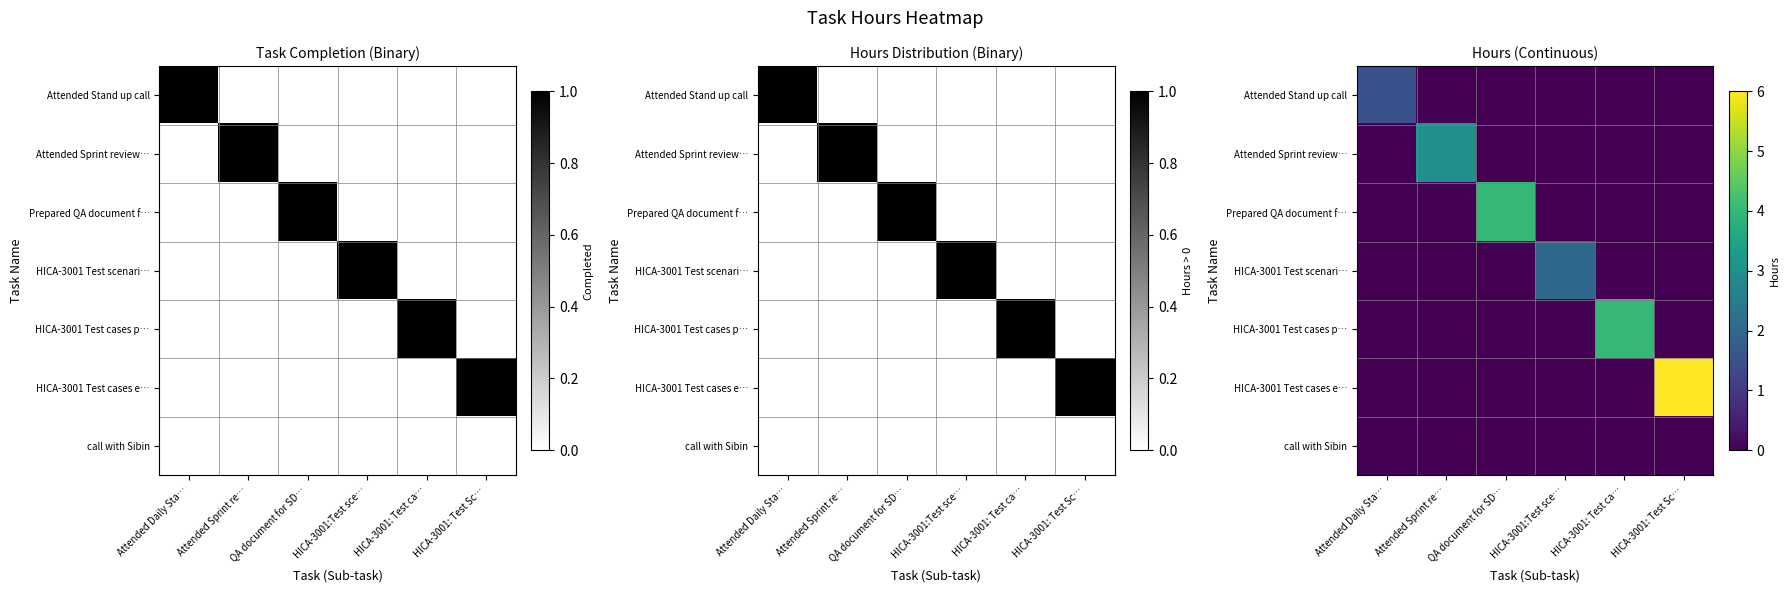

What is the difference between the highest and lowest values at HICA-3001: Test Sc…?

6.0